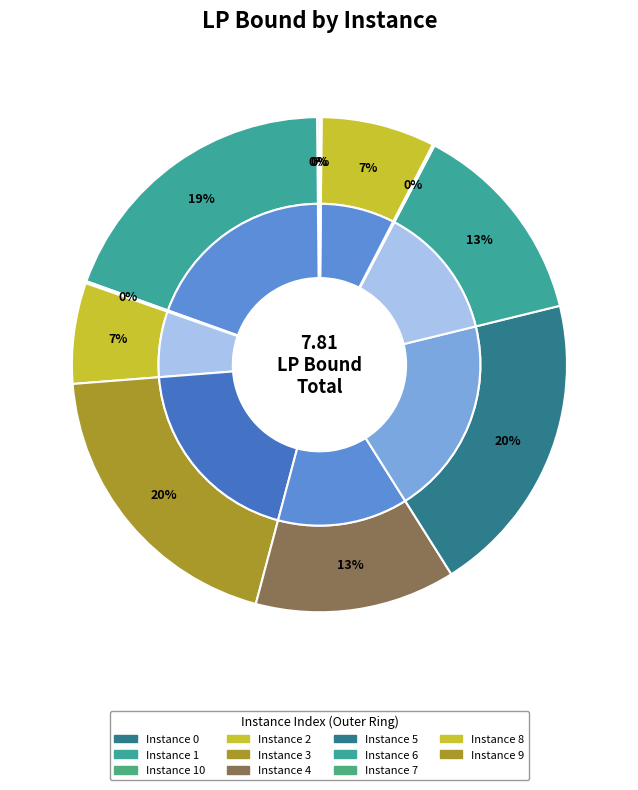

To the nearest percent, what portion does 4 represent?

13%